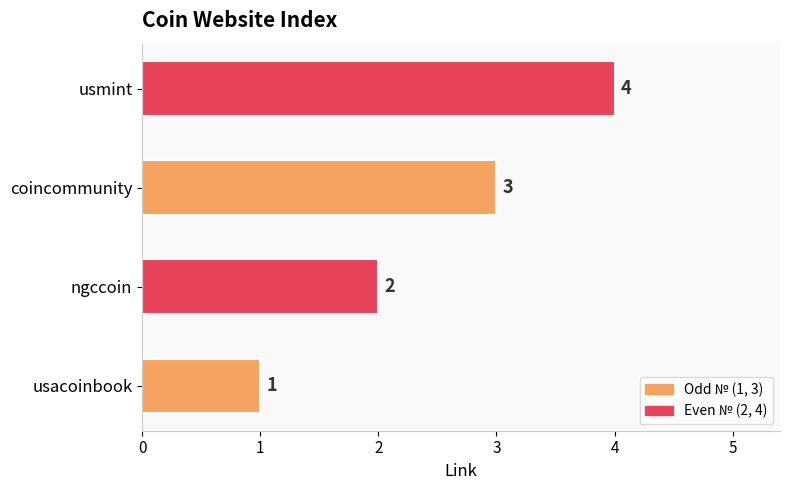

How many values are between 2 and 4?

3